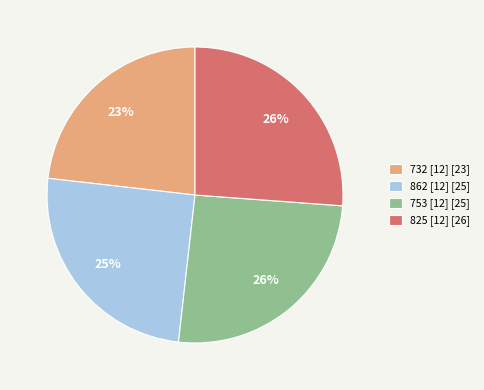

Approximately how many times larger is the value at 825 [12] [26] compared to 732 [12] [23]?

1.1